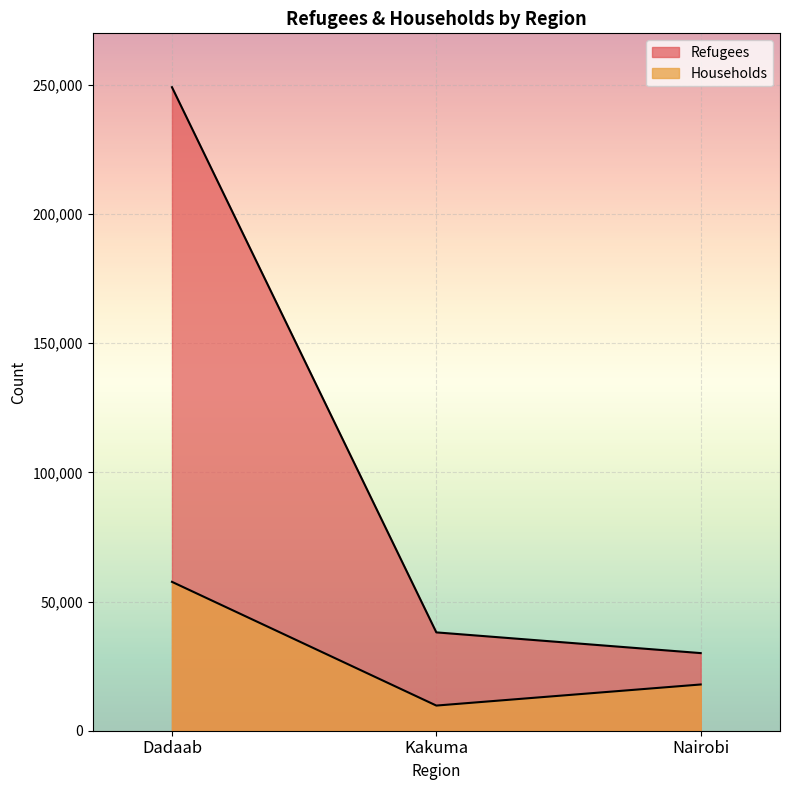

True or false: Households has a value of 9738 at Kakuma.

True